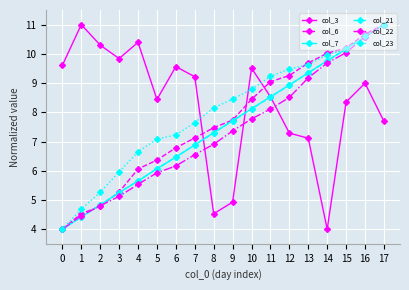

What are all the series names shown in the legend?

col_3, col_6, col_7, col_21, col_22, col_23